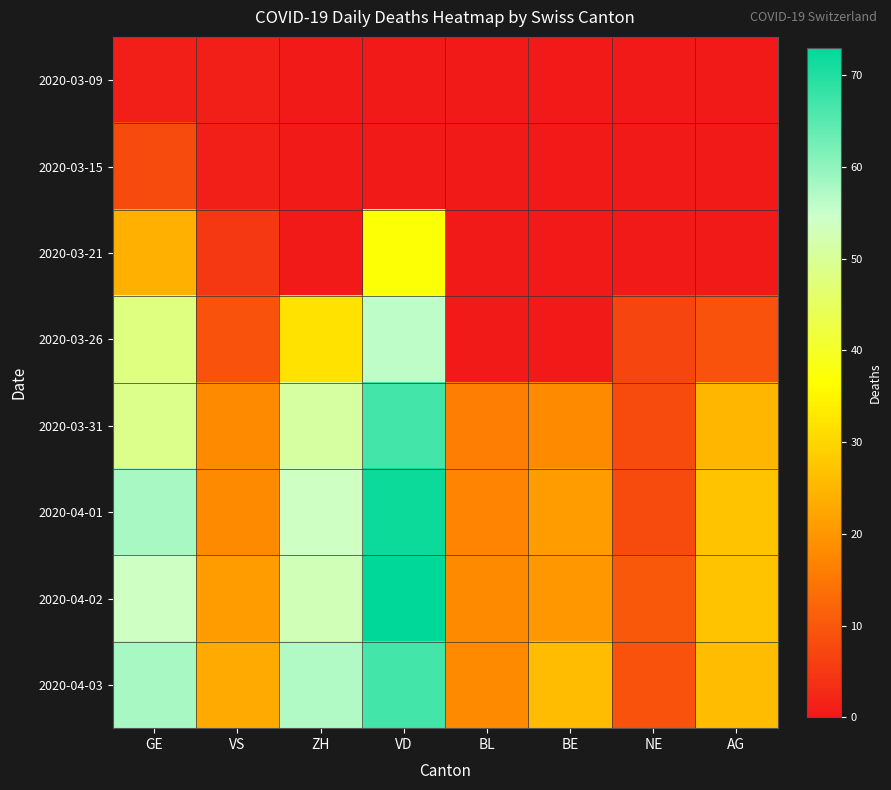

At GE, list the series in order from smallest to largest.

2020-03-09, 2020-03-15, 2020-03-21, 2020-03-26, 2020-03-31, 2020-04-02, 2020-04-01, 2020-04-03